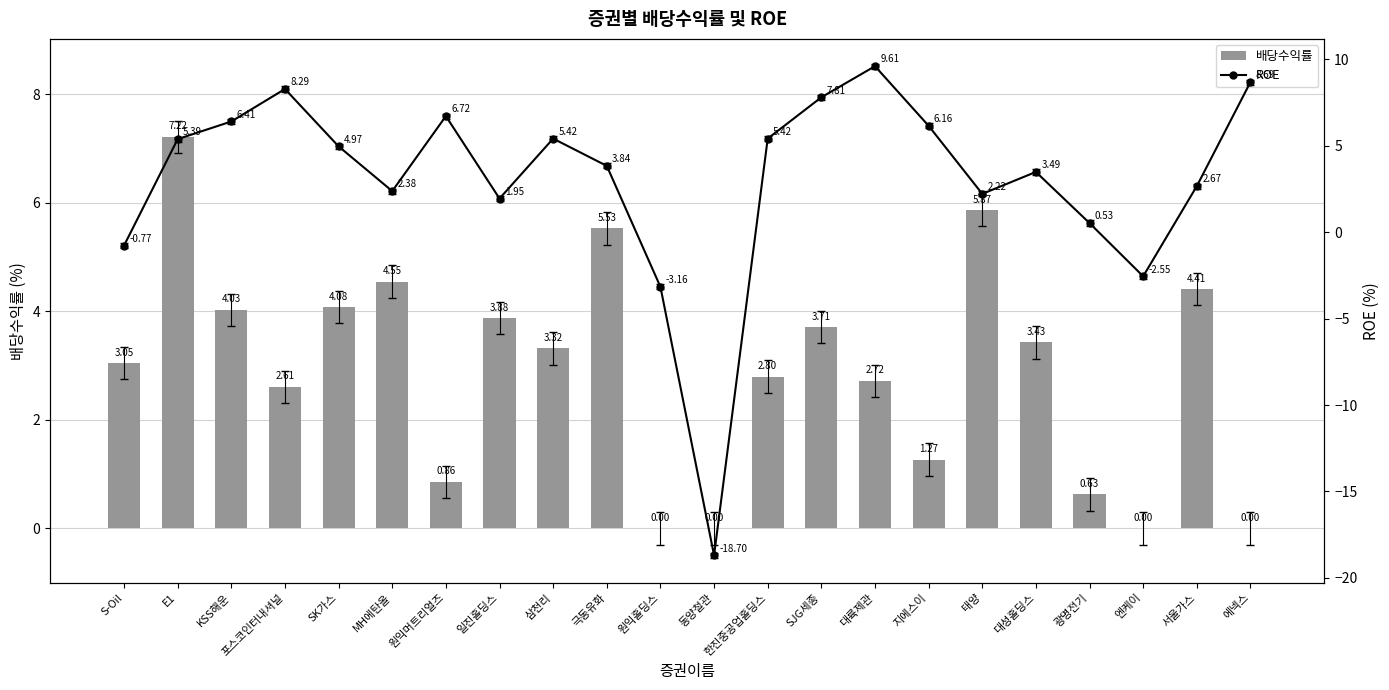

Which series has the widest spread of values?

ROE